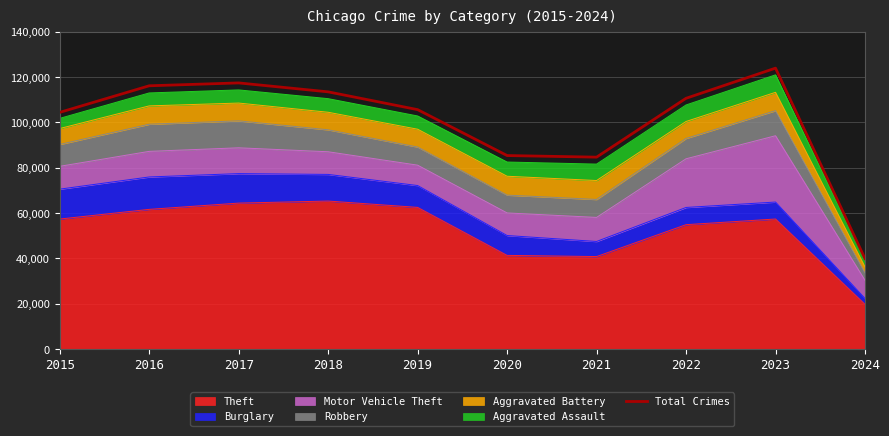

At which category does the chart reach its minimum across all series?

2024